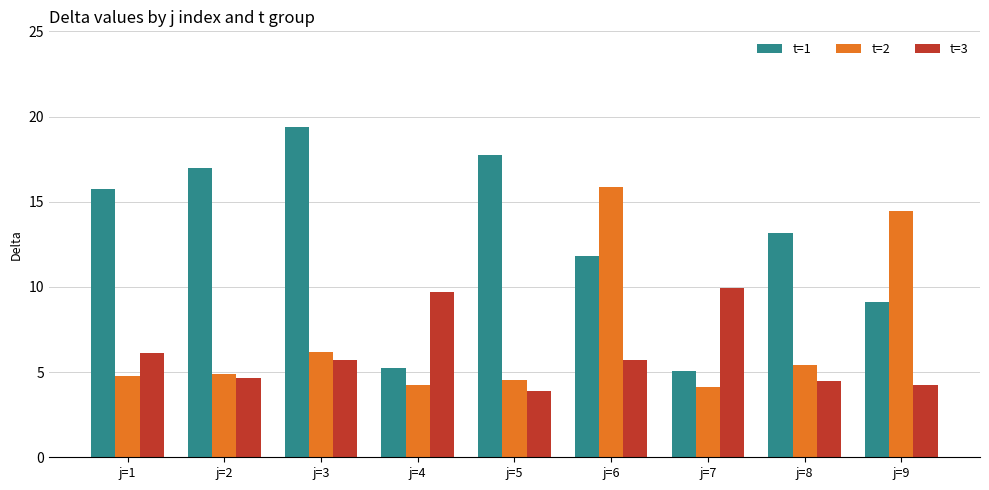

Rank the series by their average value, from highest to lowest.

t=1, t=2, t=3